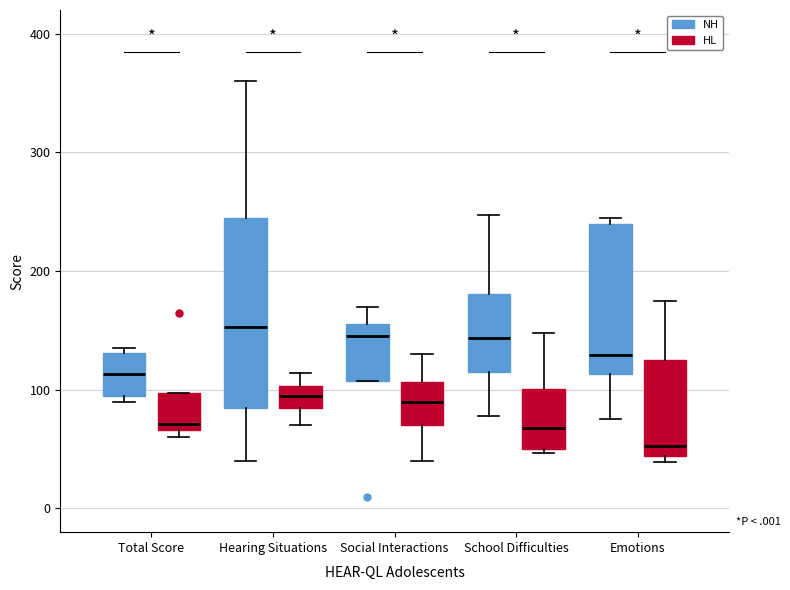

Which box is the tallest, from its lower edge to its upper edge?

Hearing Situations (NH)